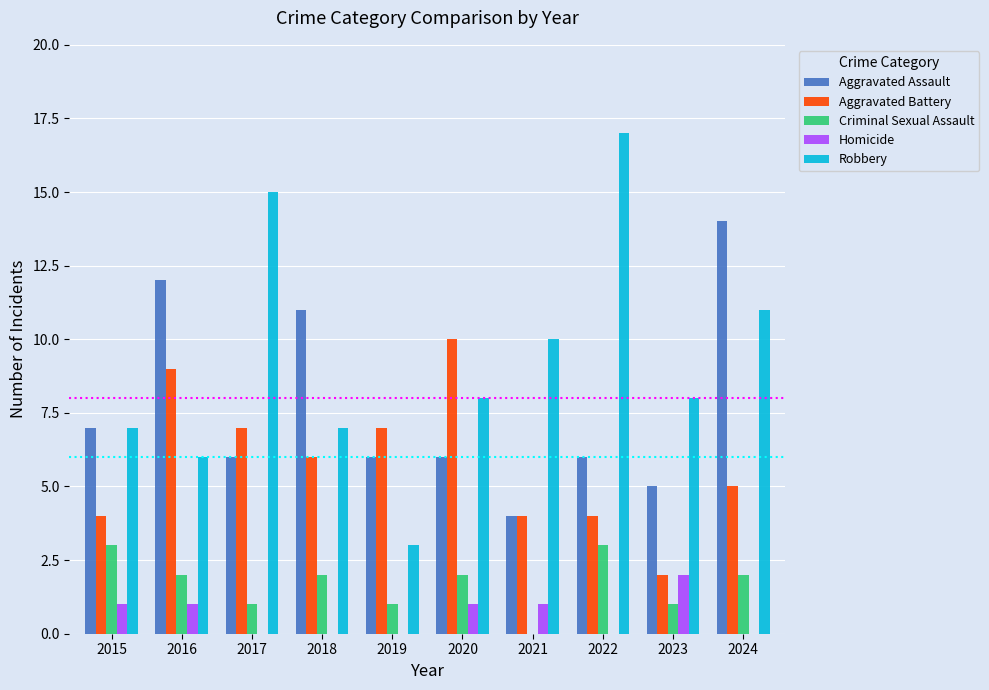

Does the chart contain stacked bars?

No